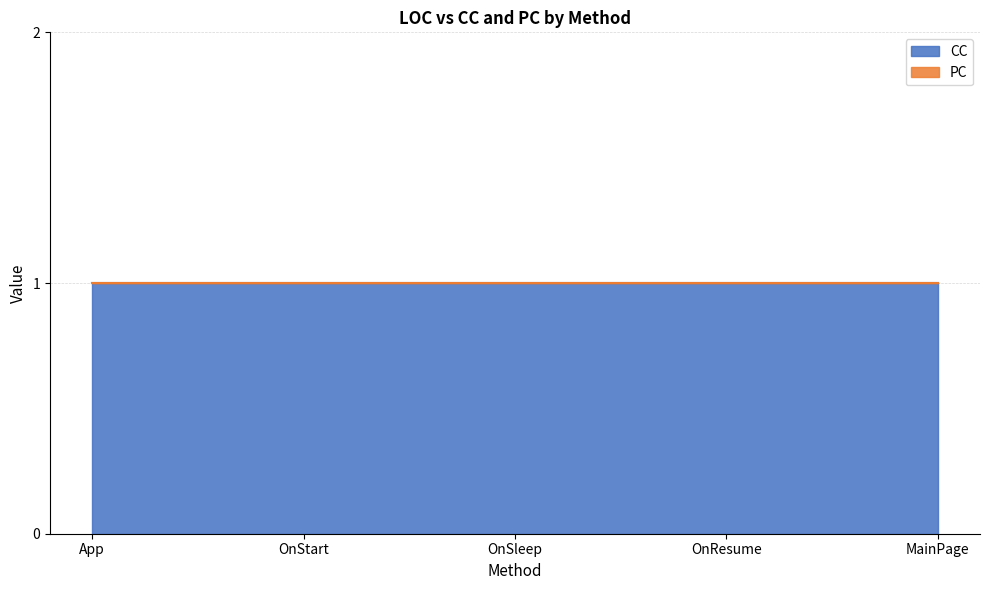

Which series has the widest spread of values?

CC